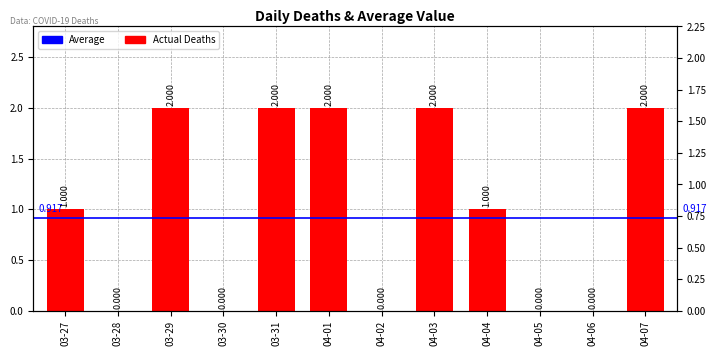

True or false: the data shows 0 at 03-30.

True